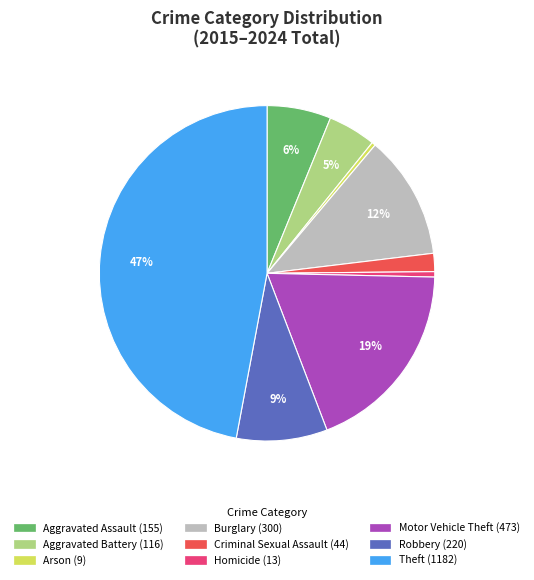

Which slice is the largest?

Theft